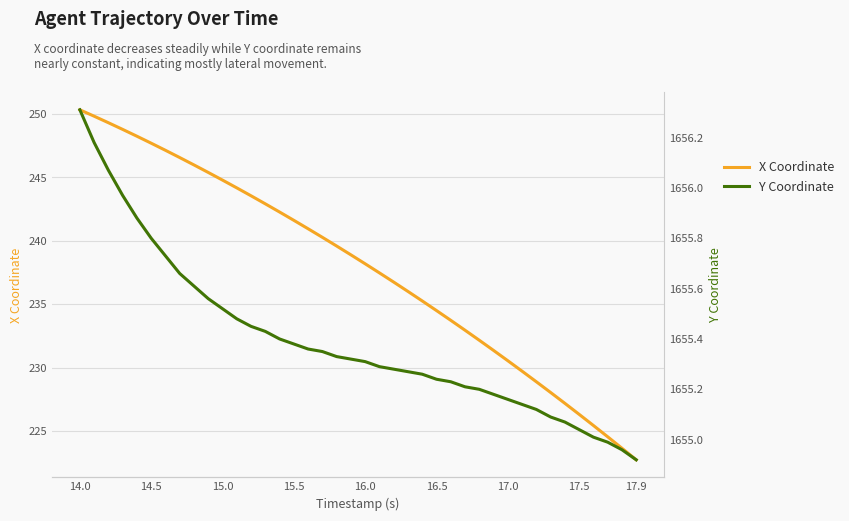

Does the chart display data point markers on the line(s)?

No